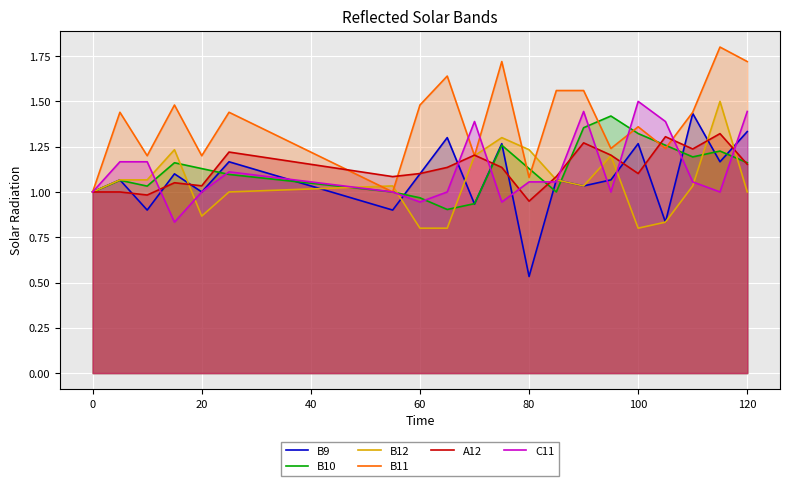

What is the lowest value of the A12 series?

0.9